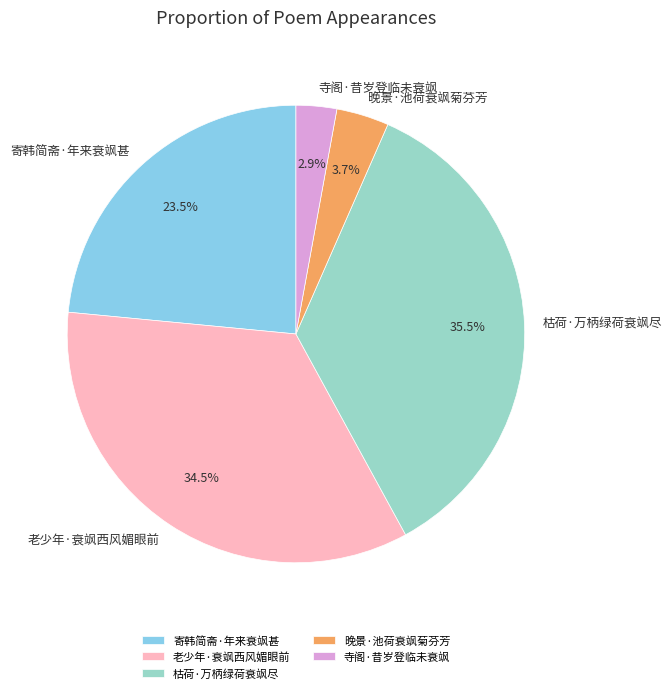

To the nearest percent, what is the difference between the 晚景·池荷衰飒菊芬芳 and 寺阁·昔岁登临未衰飒 slice percentages?

1%